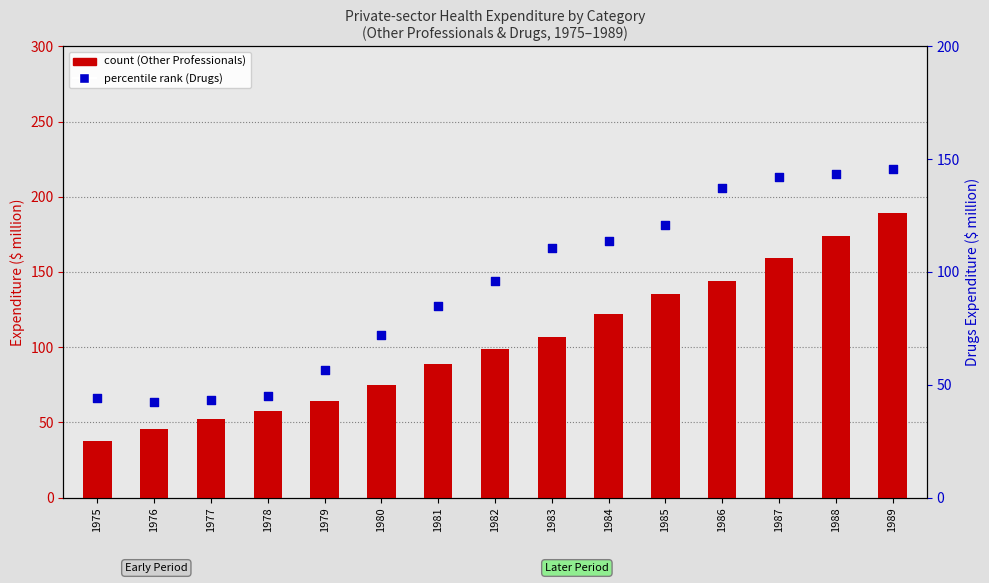

At how many categories does at least one series exceed 128?

5